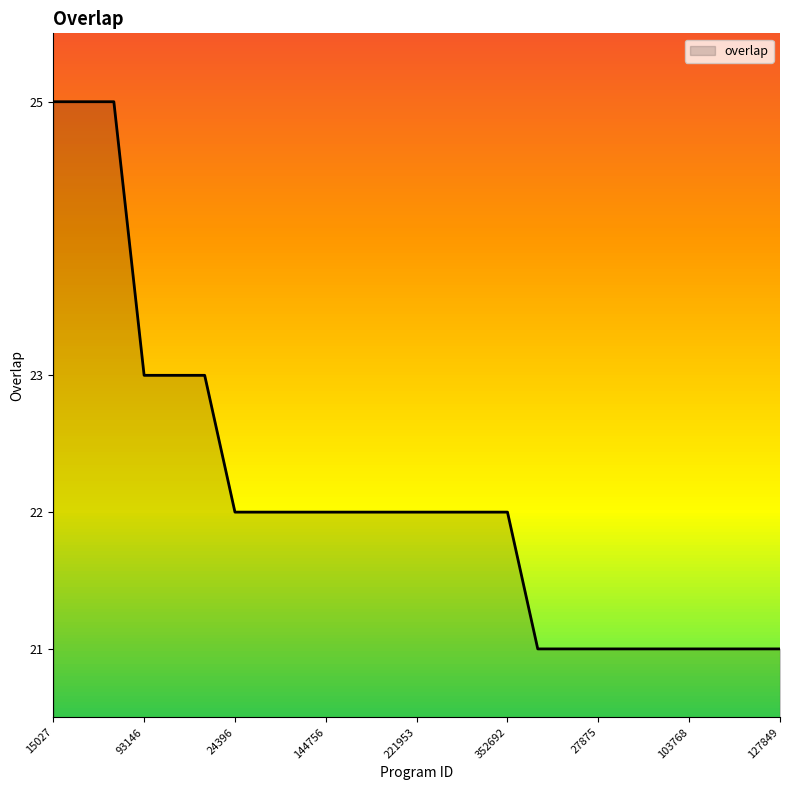

What is the maximum value shown in the chart?

25